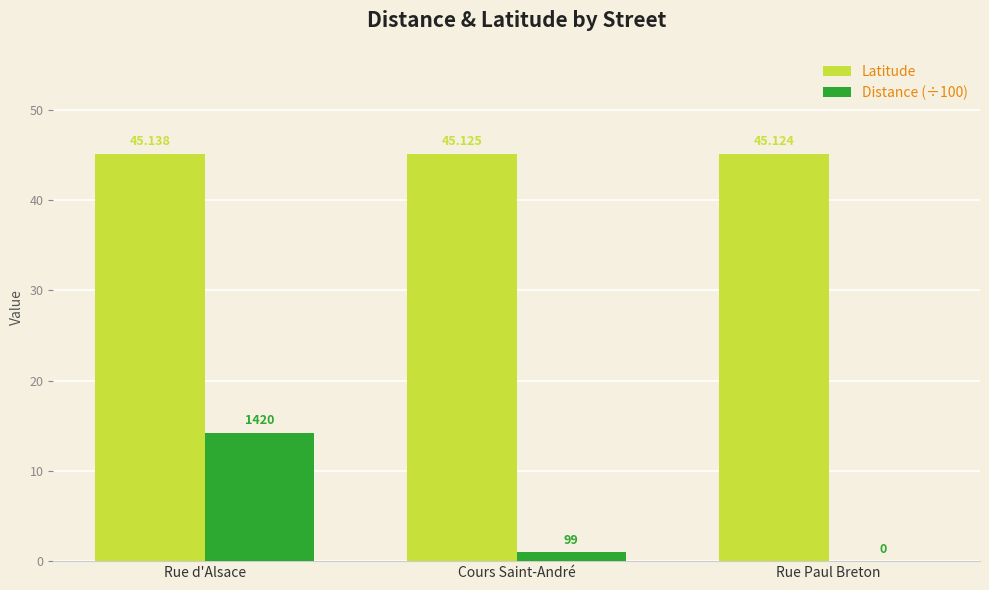

Is it true that Latitude equals 62.5 at Rue d'Alsace?

False